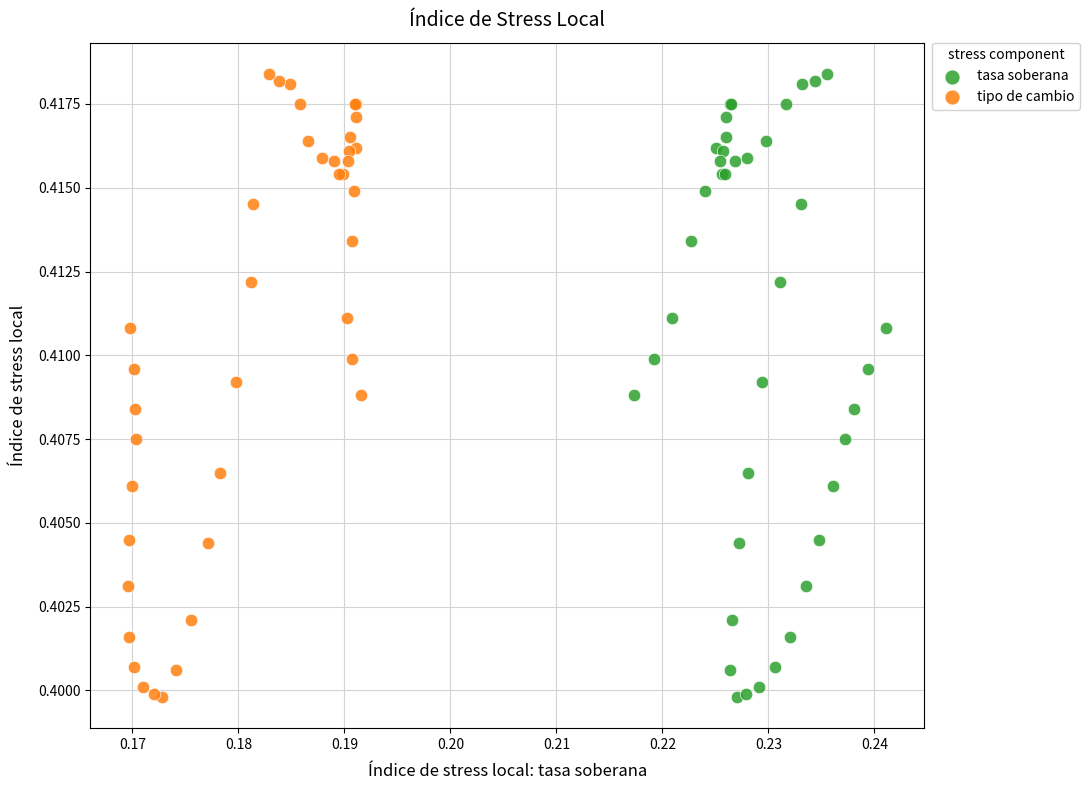

What are all the series names shown in the legend?

tasa soberana, tipo de cambio